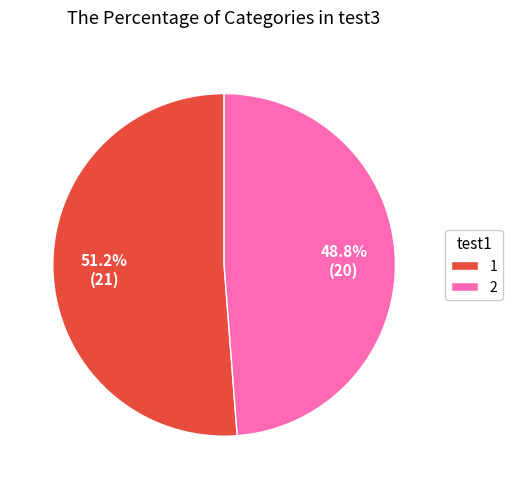

To the nearest percent, what is the difference between the 1 and 2 slice percentages?

2%